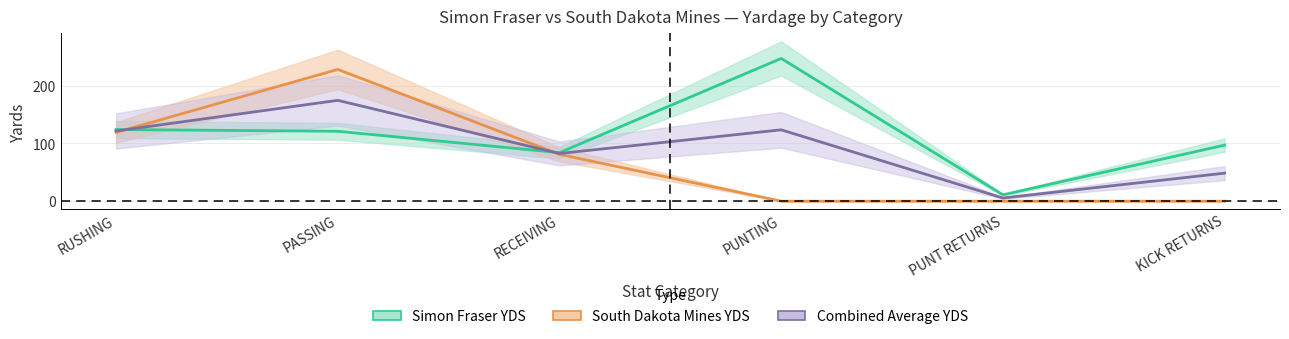

True or false: Combined Average YDS has a value of 174.5 at PASSING.

True